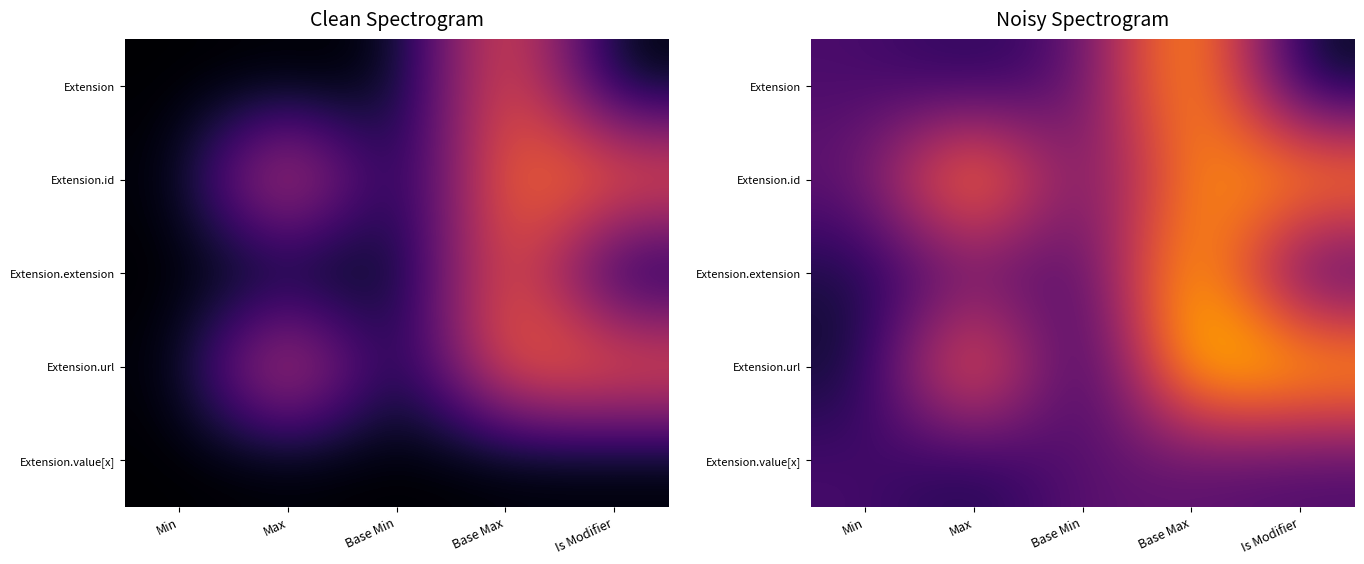

What is the spread (max minus min) of values at Min?

0.3